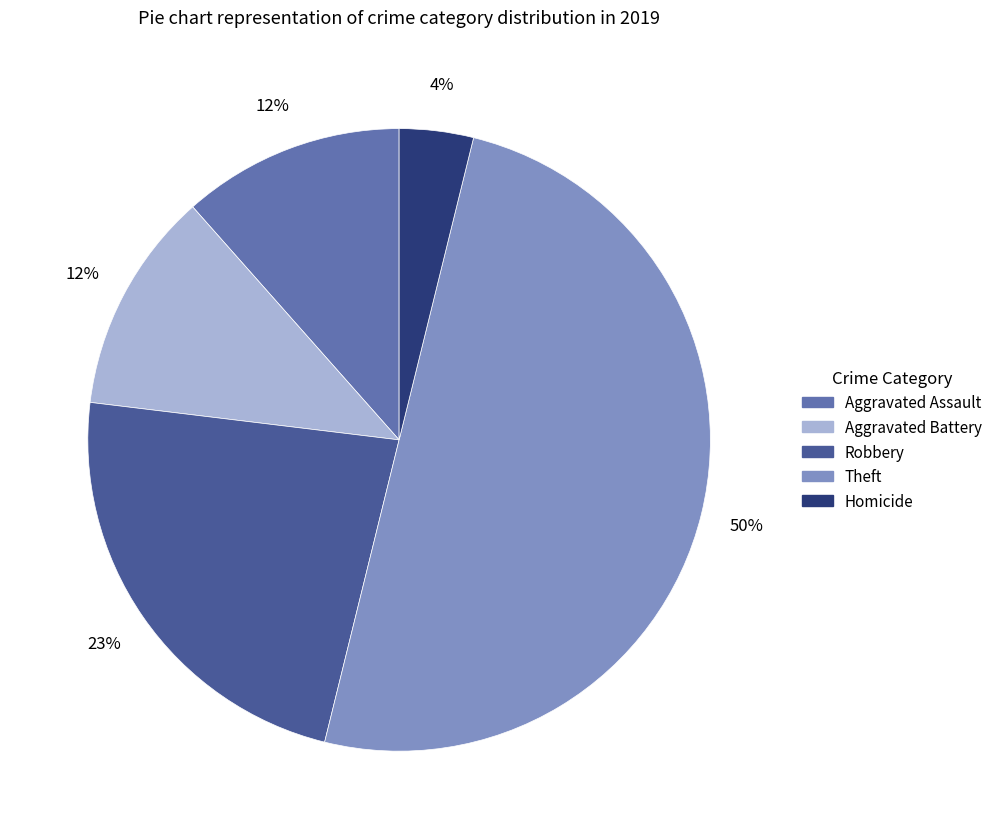

To the nearest percent, what is the difference between the largest and smallest slice percentages?

46%